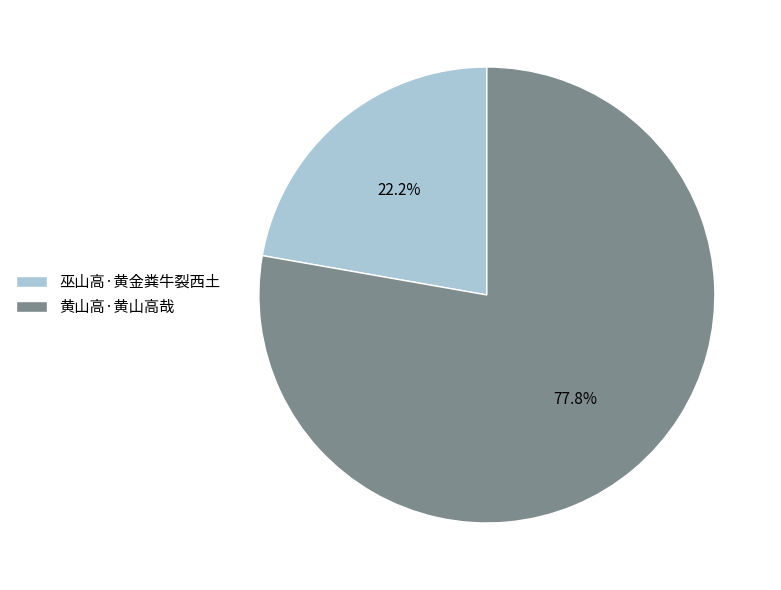

To the nearest percent, what is the average slice percentage?

50%